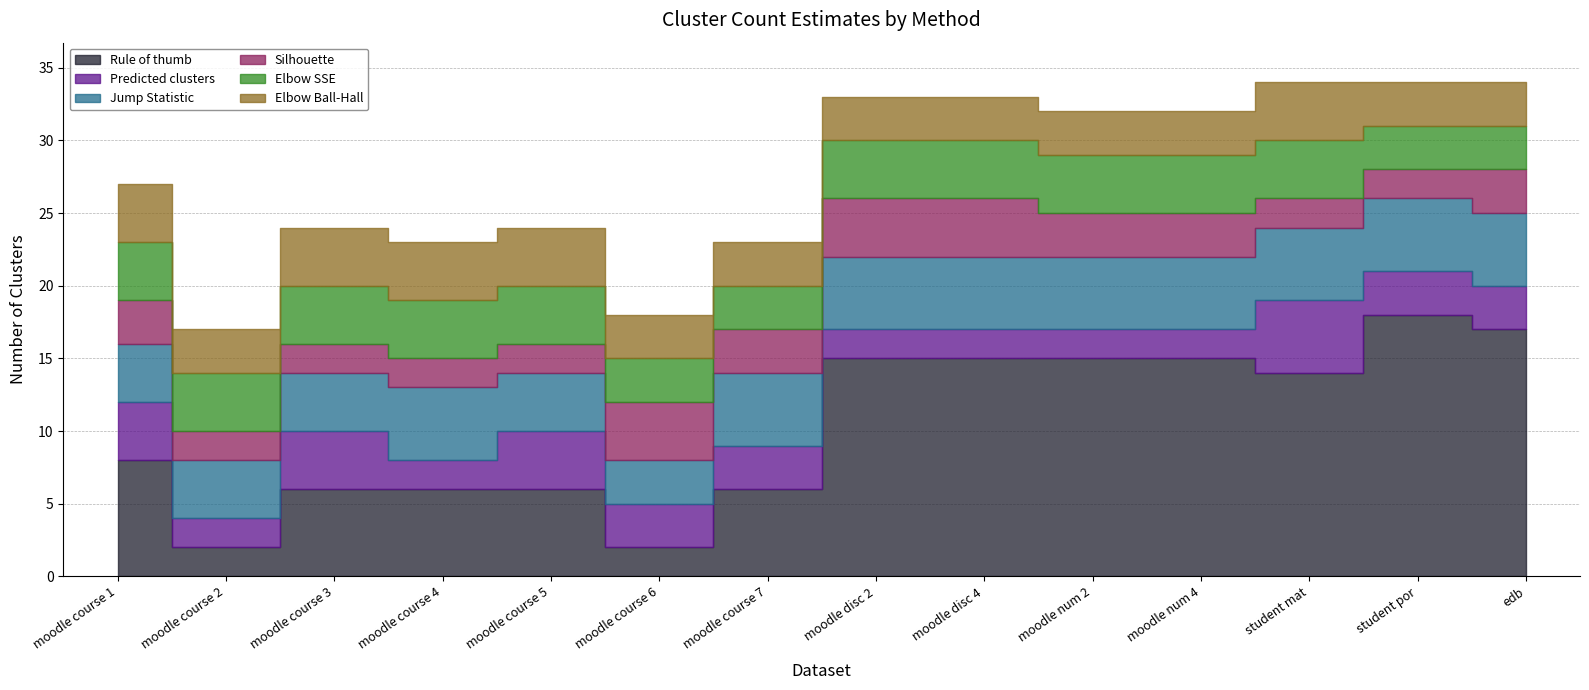

What is the label of the 6th point from the left?

moodle course 6